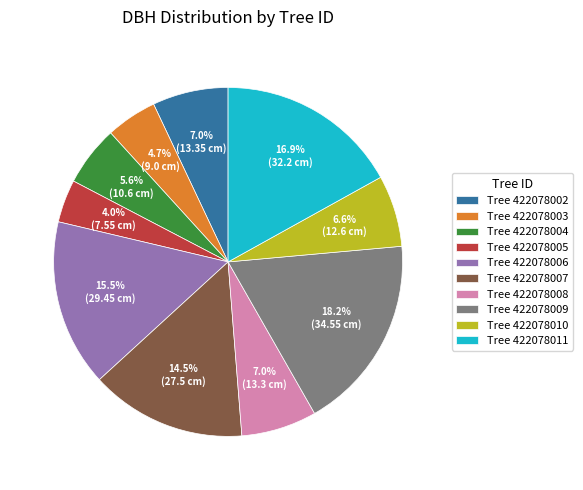

Which slice is the largest?

Tree 422078009